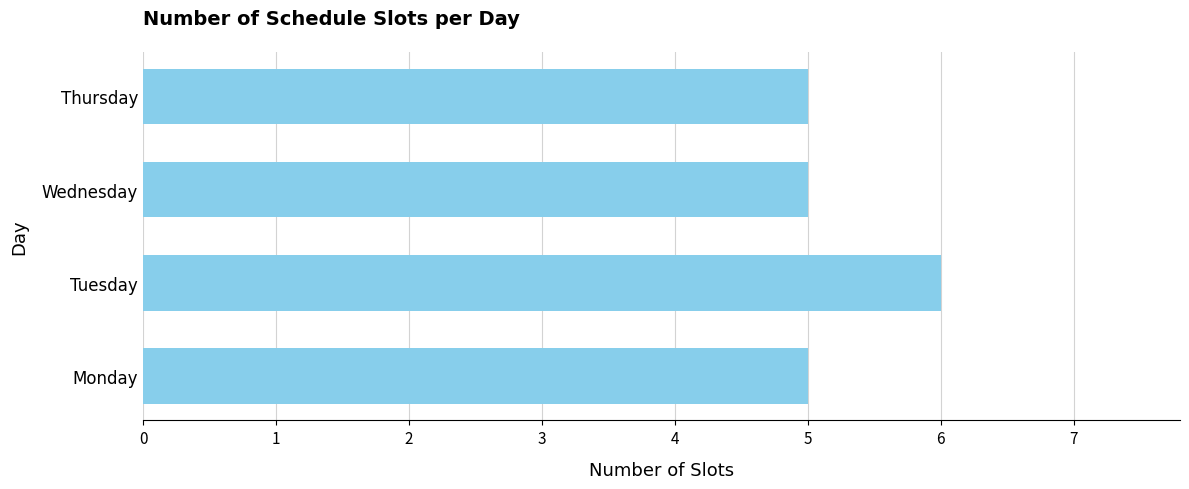

Reading bottom to top, transcribe all the data shown in this chart.

Monday=5	Tuesday=6	Wednesday=5	Thursday=5